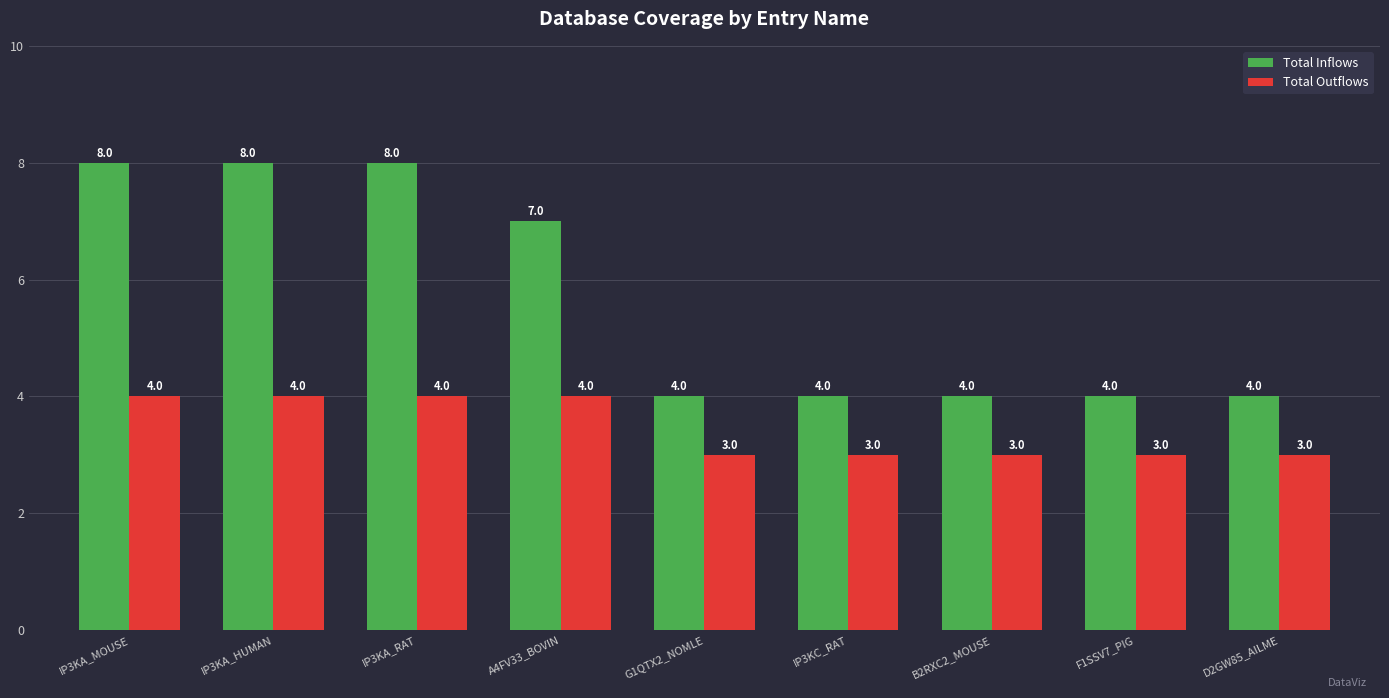

What is the minimum value for Total Inflows?

4